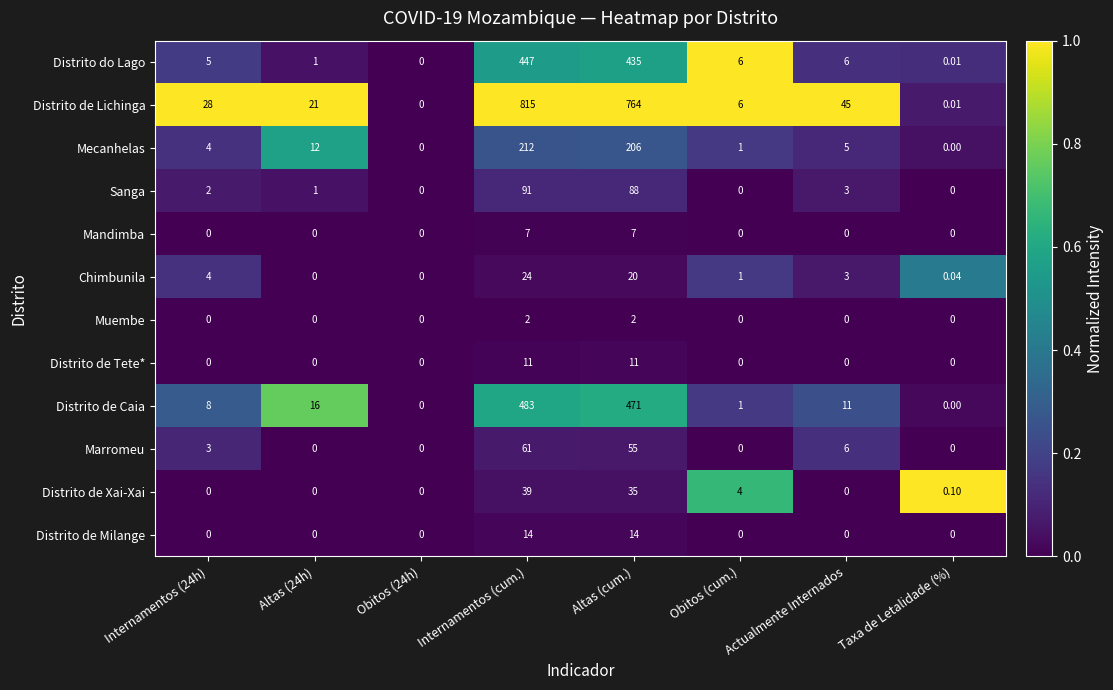

Between Obitos (24h) and Internamentos (cum.), which series saw the biggest shift?

Distrito de Lichinga